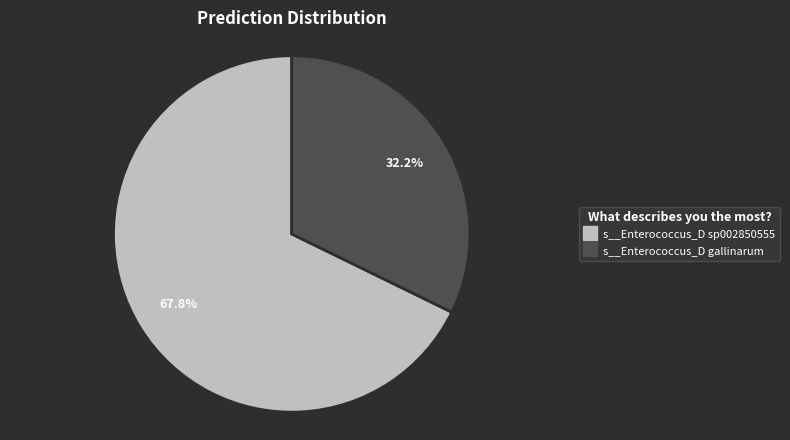

How many segments does this pie chart have?

2